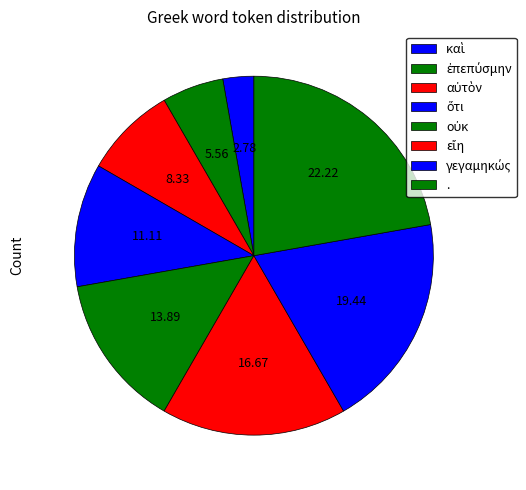

What percentage is the καὶ slice, to the nearest percent?

3%